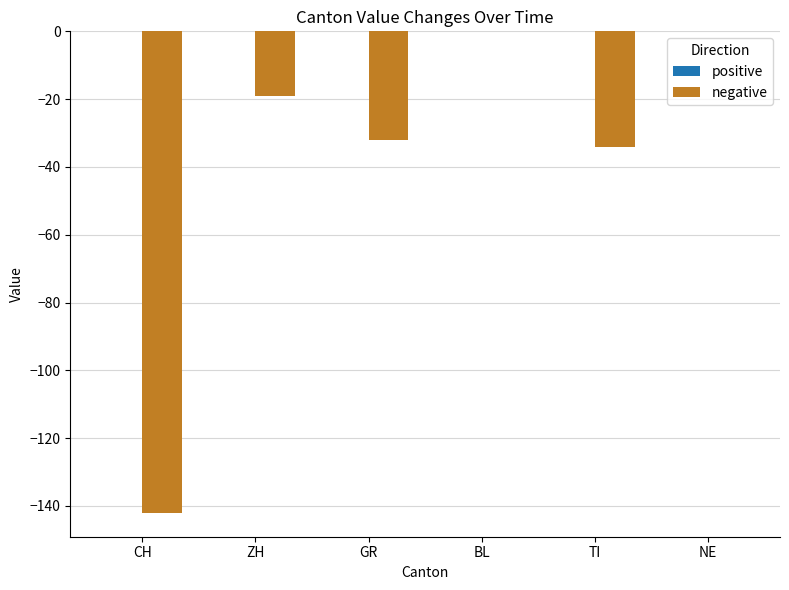

How many data points does each series have?

6